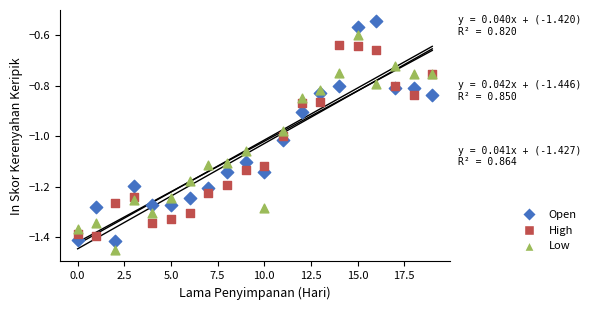

Which series reaches the maximum Y coordinate?

Open